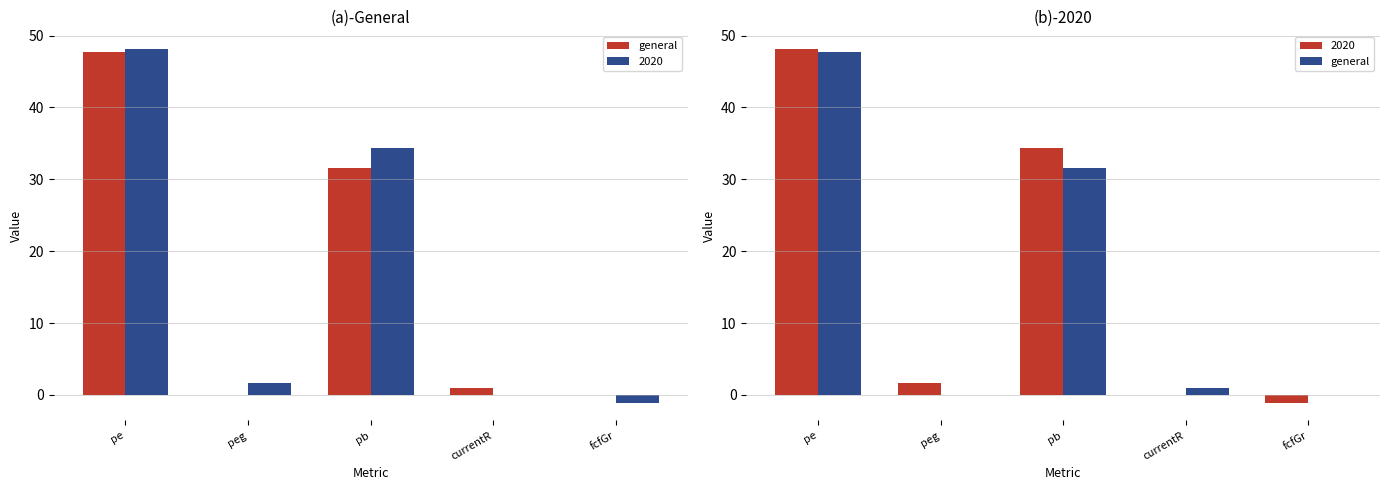

What is the label of the 2nd bar from the left?

peg